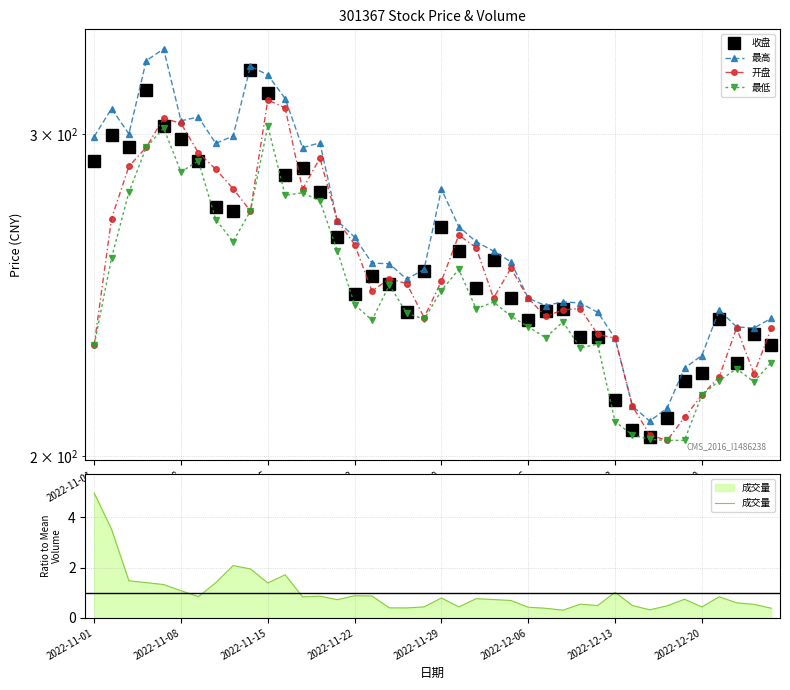

List the series in order of their peak value, highest first.

最高, 收盘, 开盘, 最低, 成交量